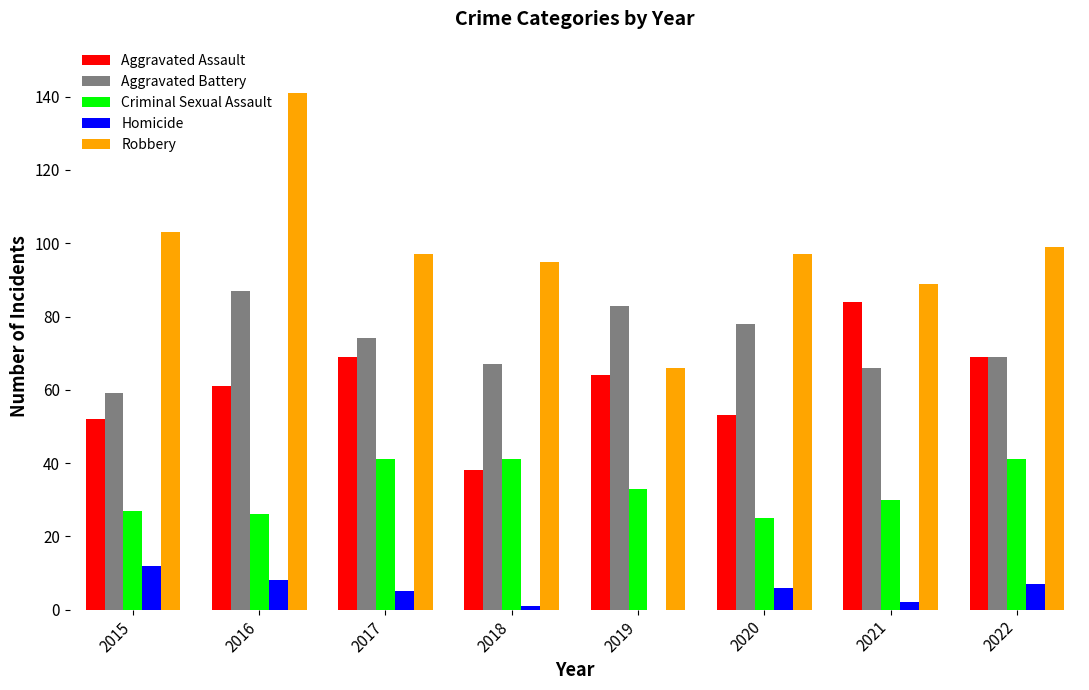

What is the sum of the Homicide values at 2016 and 2022?

15